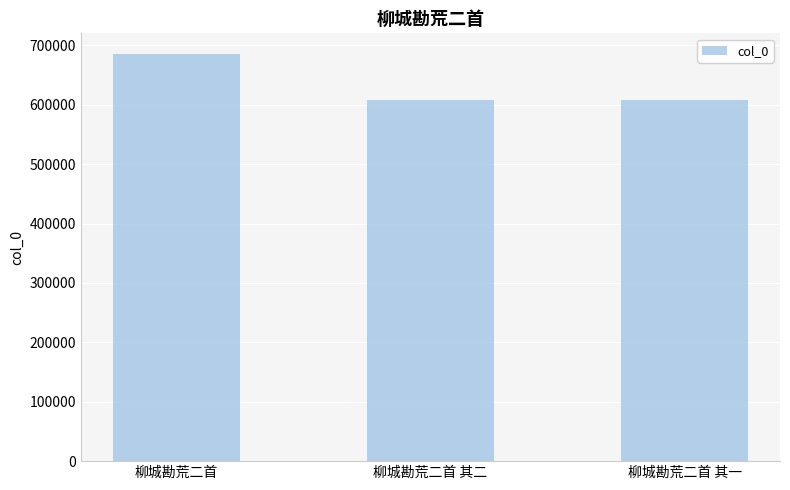

Count the number of data series in this chart.

1